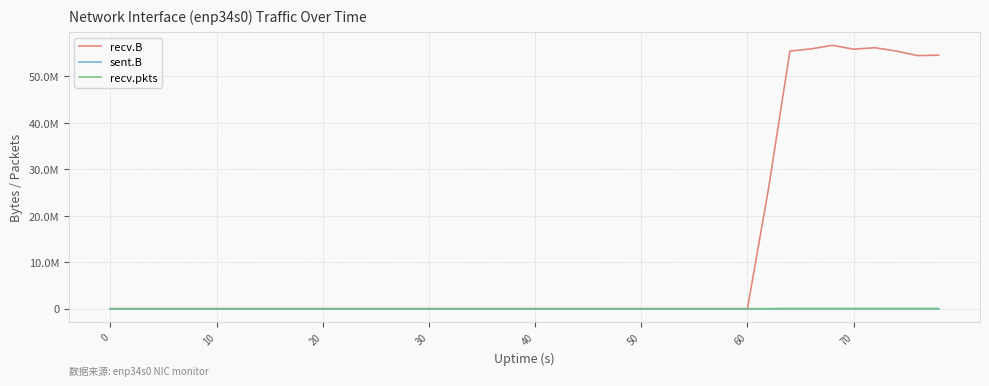

What are all the series names shown in the legend?

recv.B, sent.B, recv.pkts